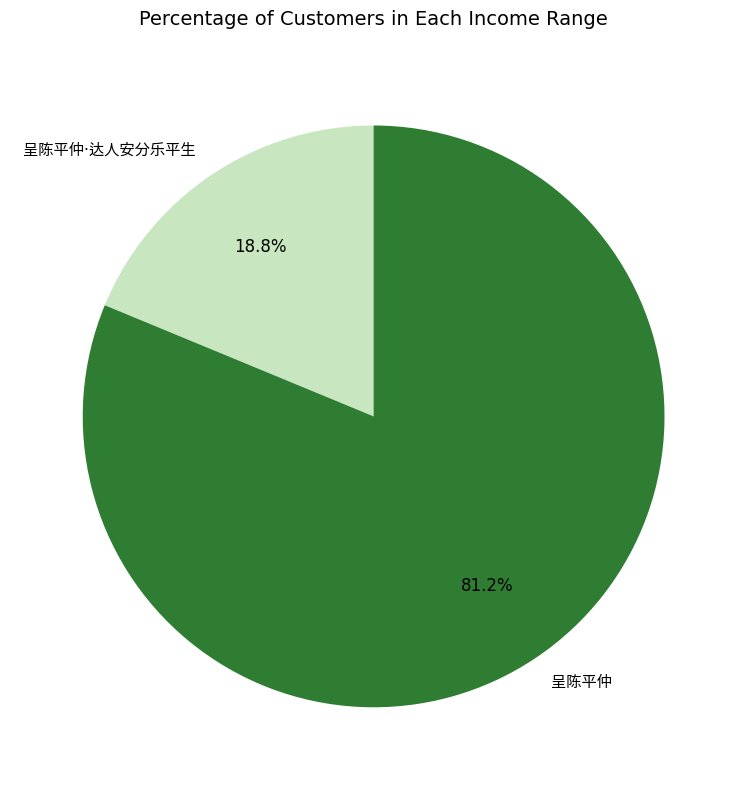

How many segments does this pie chart have?

2